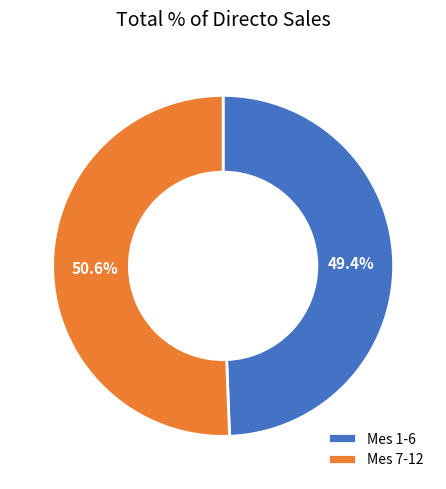

What is the ratio of the value at Mes 1-6 to the value at Mes 7-12?

1.0